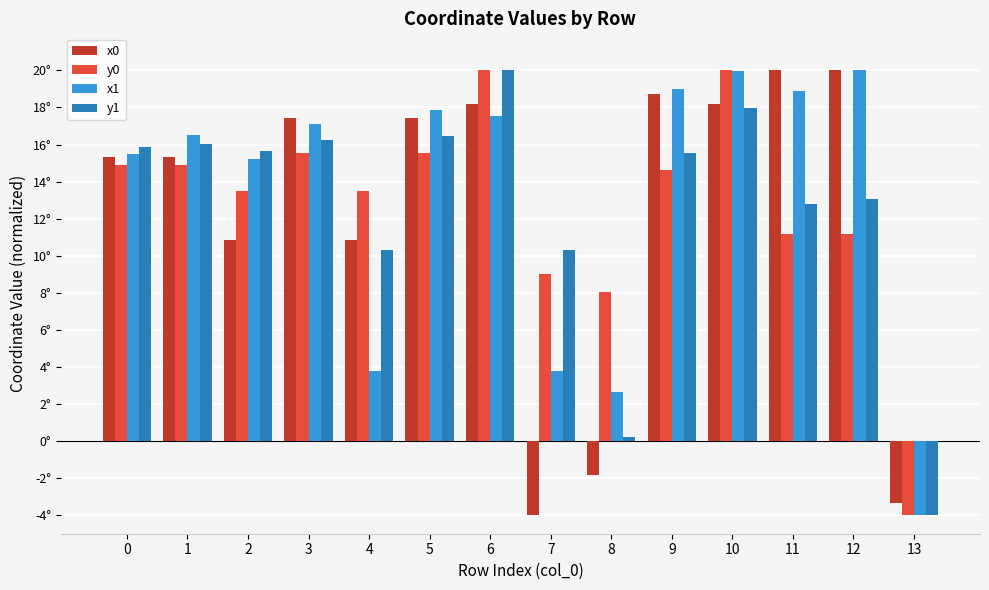

Does the chart contain stacked bars?

No